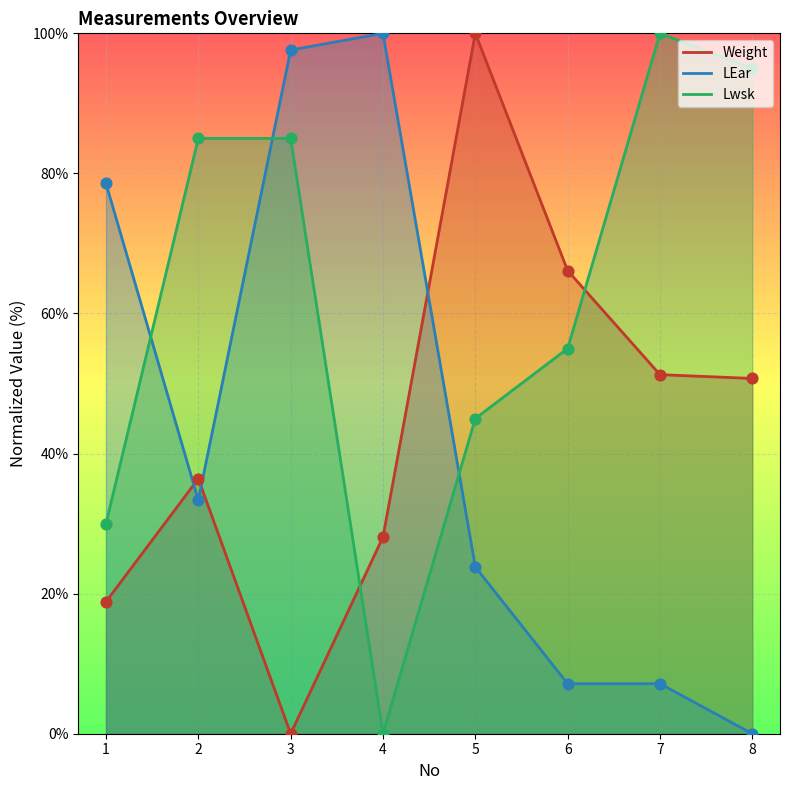

Which series reaches the minimum Y coordinate?

Weight